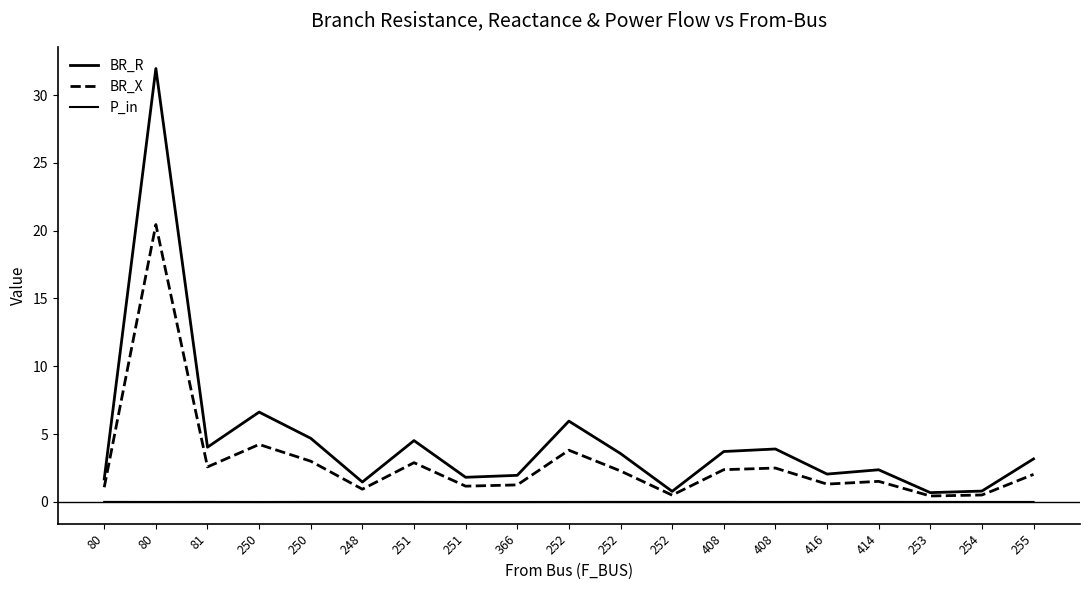

True or false: P_in and BR_X cross at least once.

False